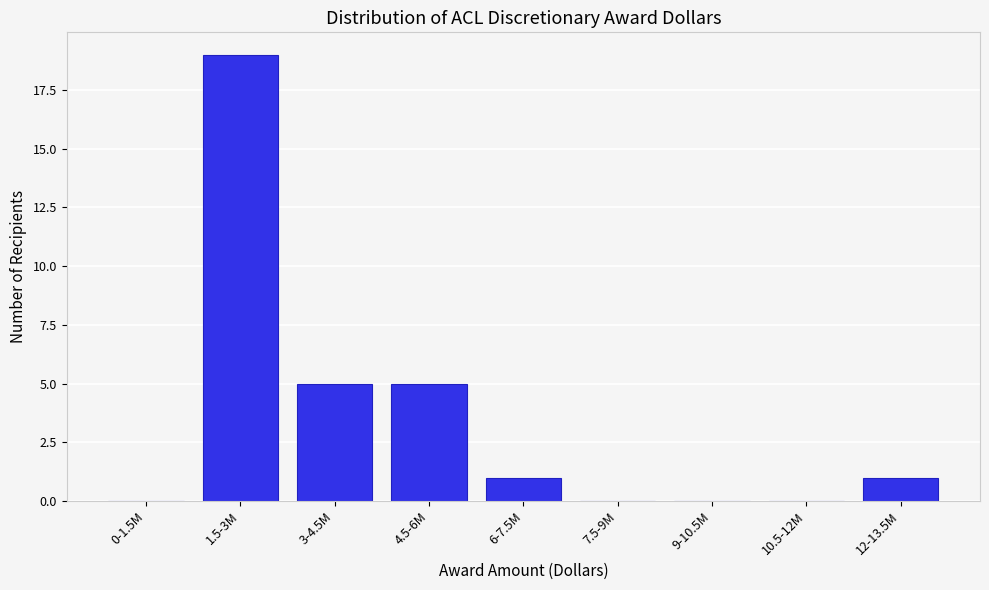

Reading left to right, transcribe all the data shown in this chart.

0-1.5M=0	1.5-3M=19	3-4.5M=5	4.5-6M=5	6-7.5M=1	7.5-9M=0	9-10.5M=0	10.5-12M=0	12-13.5M=1